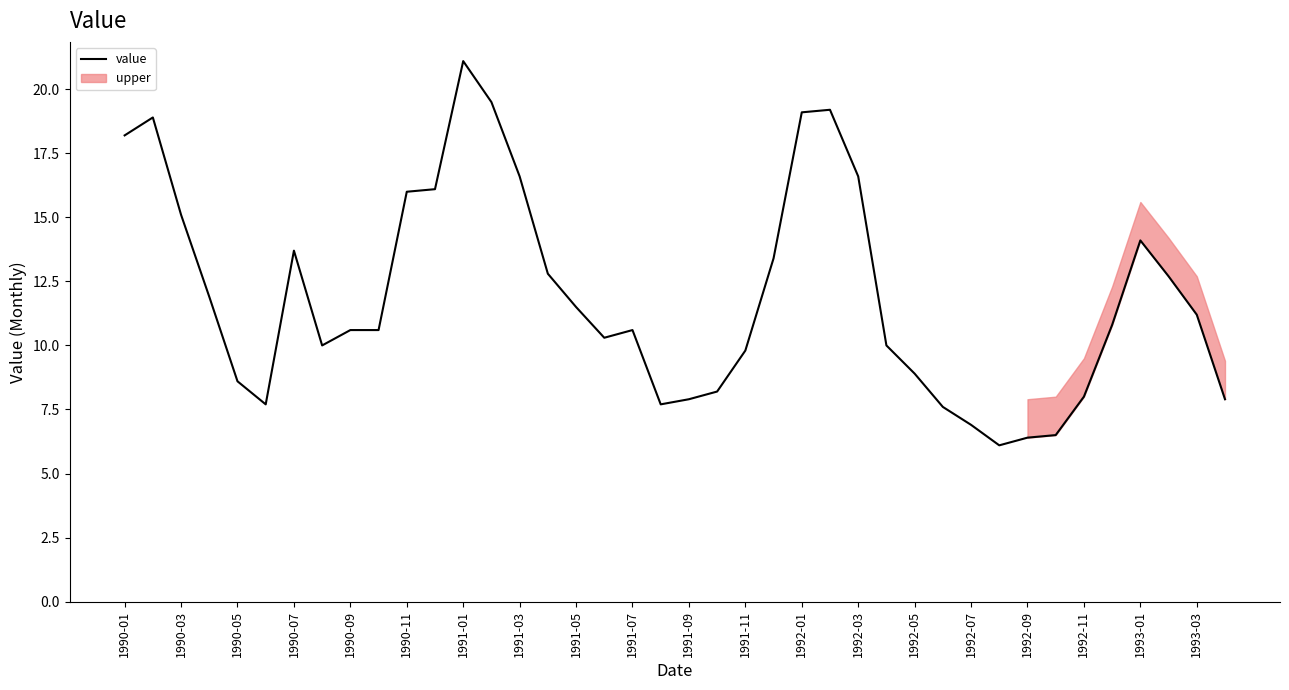

What is the maximum value for value?

21.1